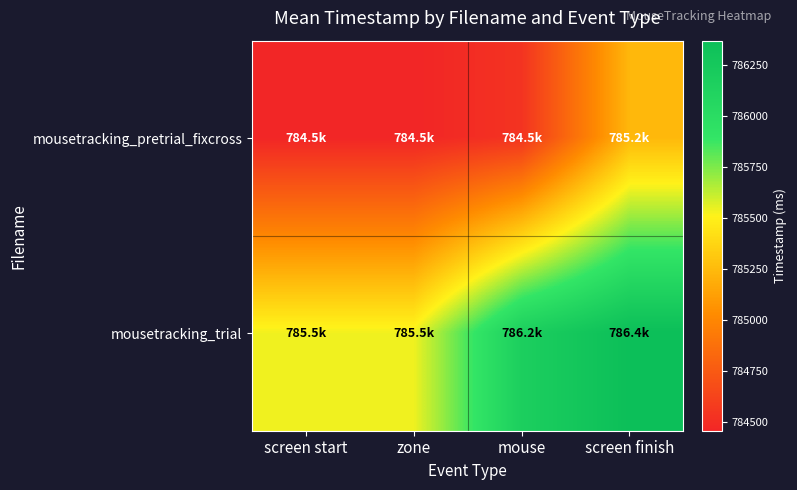

Reading left to right, extract all data points from this chart.

mousetracking_pretrial_fixcross: screen start=784457.2	zone=784457.2	mouse=784536.2	screen finish=785235.8
mousetracking_trial: screen start=785535.3	zone=785535.3	mouse=786170.5	screen finish=786369.0